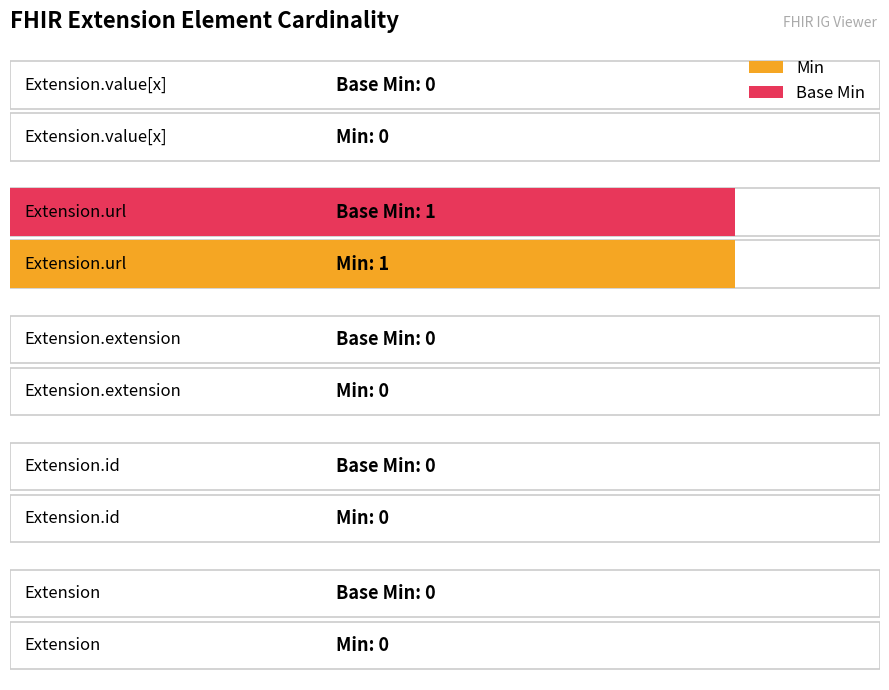

Are the bars grouped side by side (vs. stacked)?

Yes